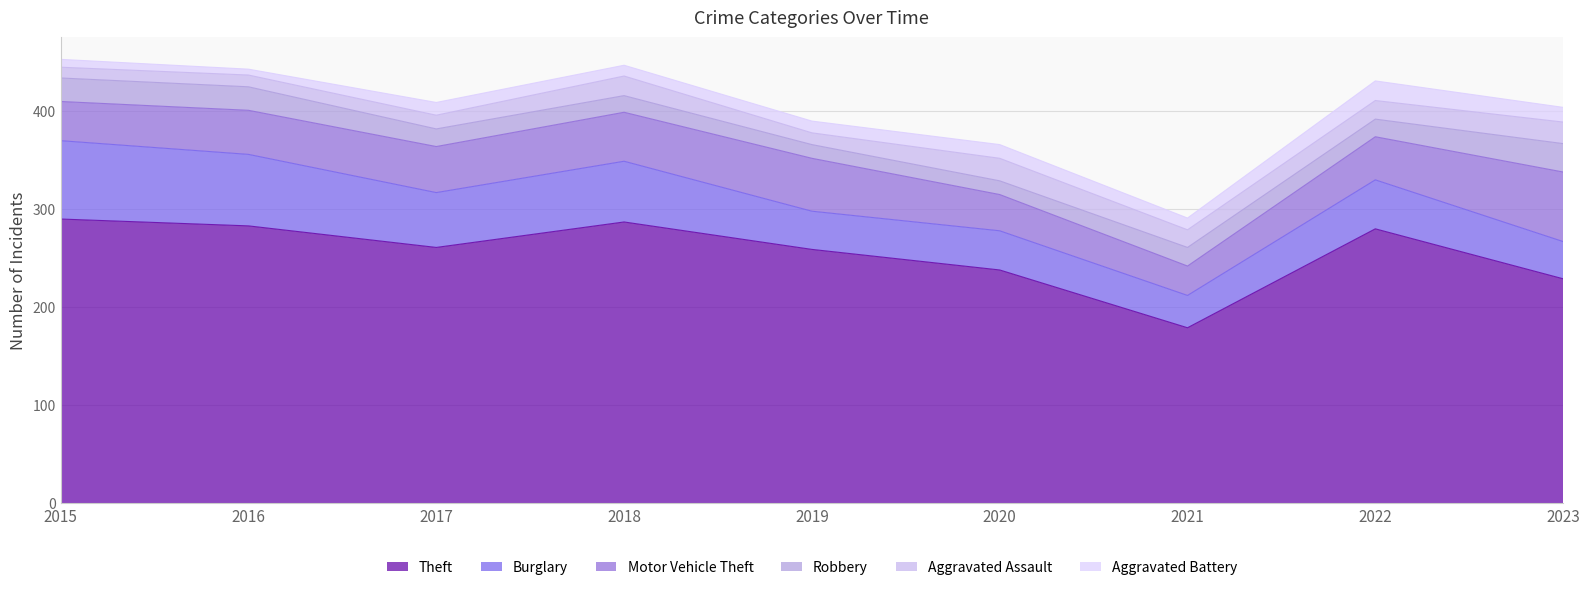

How many values in the Theft series are below 261?

4